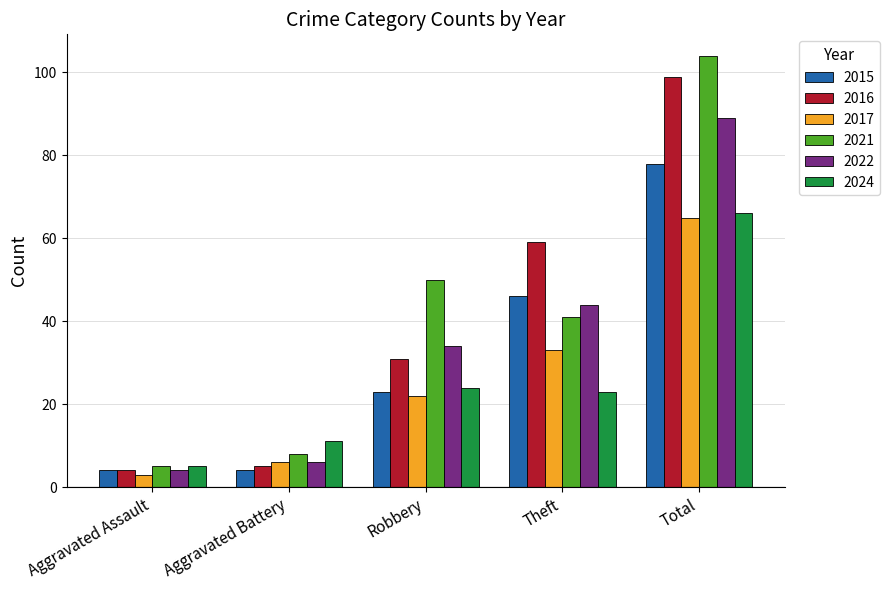

What is the sum of the 2021 values at Aggravated Assault and Total?

109